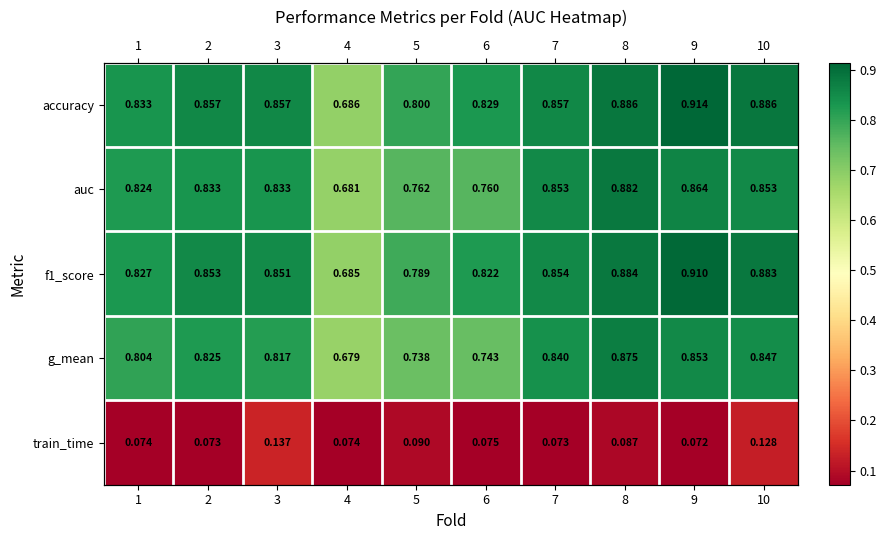

At how many categories does at least one series exceed 0?

10